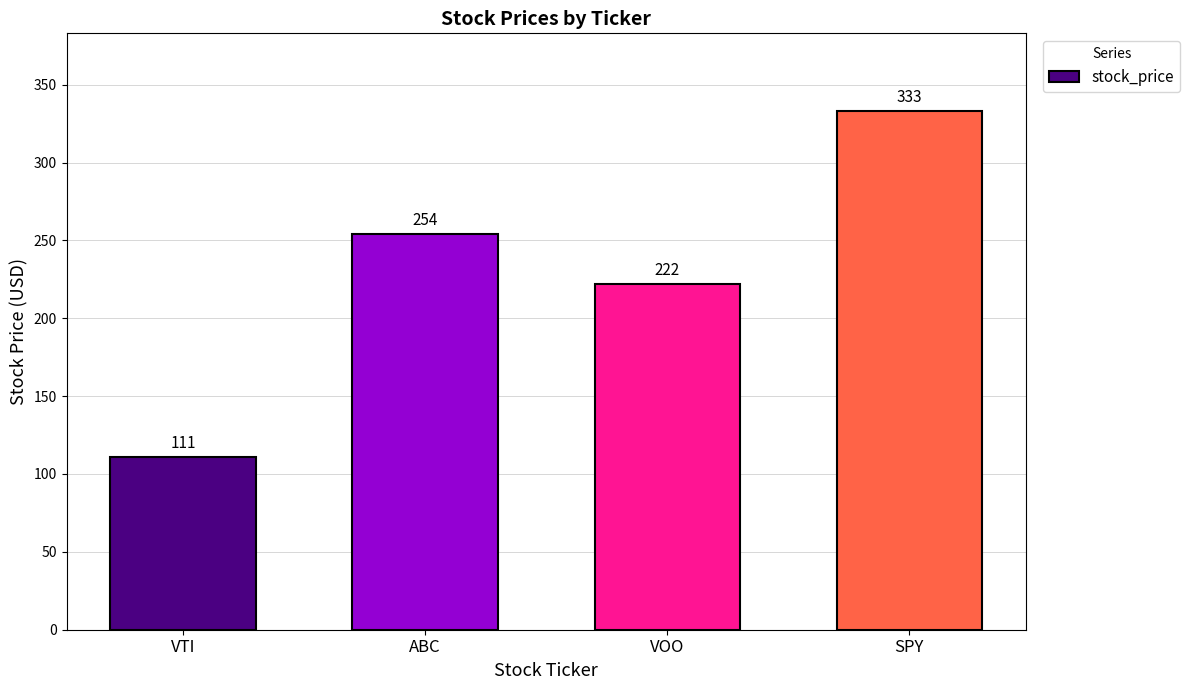

Does the chart contain stacked bars?

No